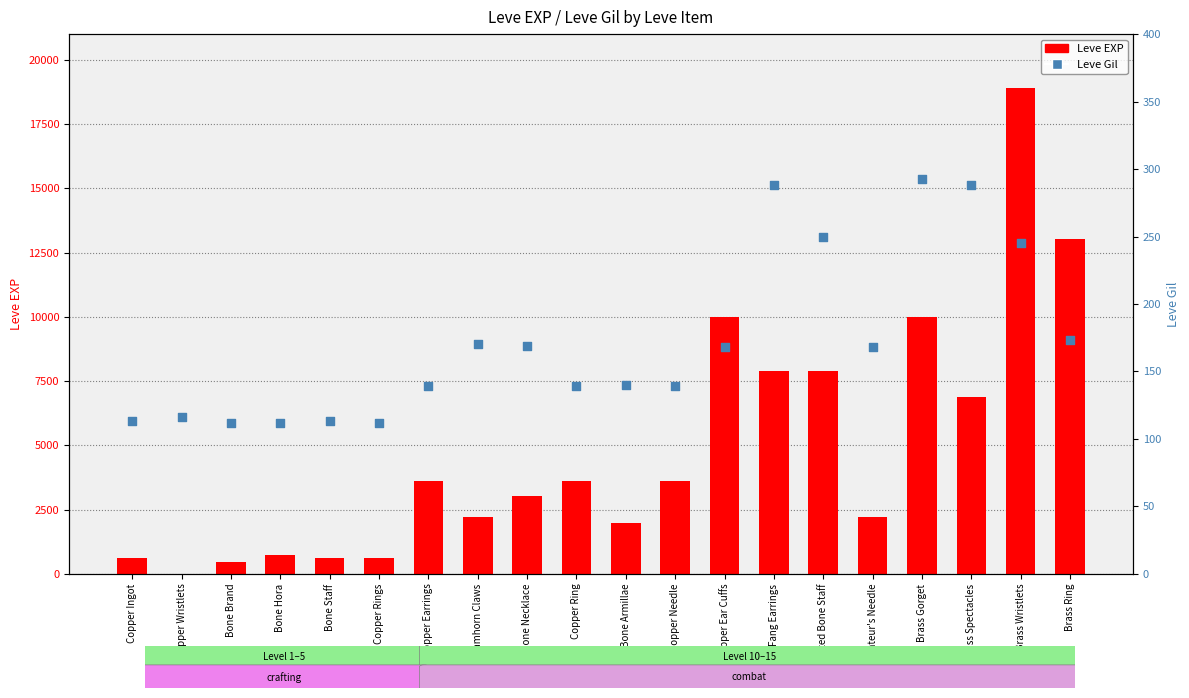

Which series reaches the maximum Y coordinate?

Leve EXP